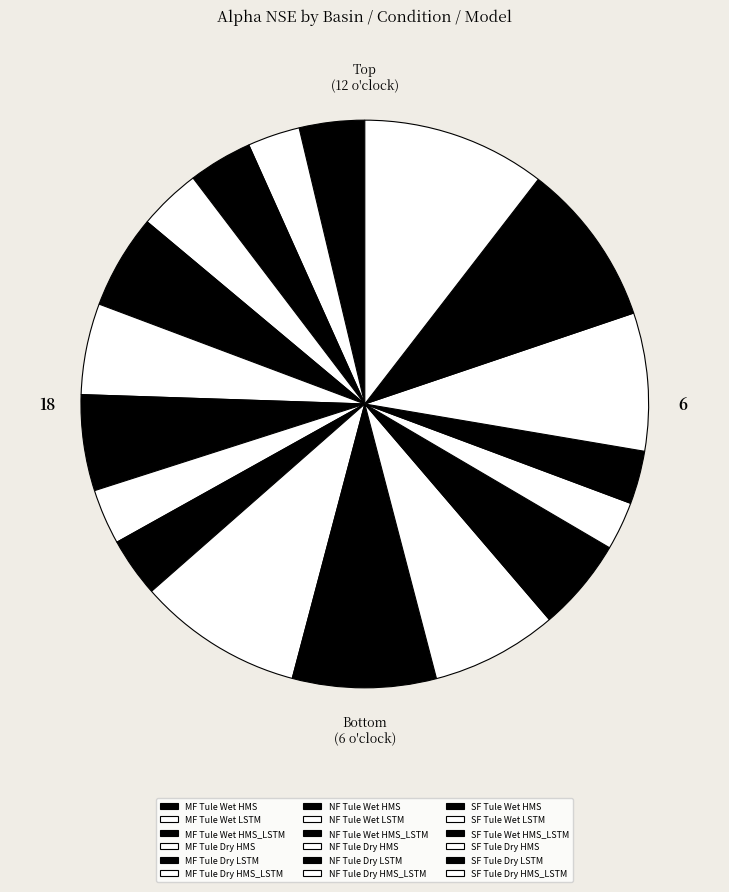

What is the change in value from NF Tule Dry HMS to NF Tule Dry LSTM?

-0.2